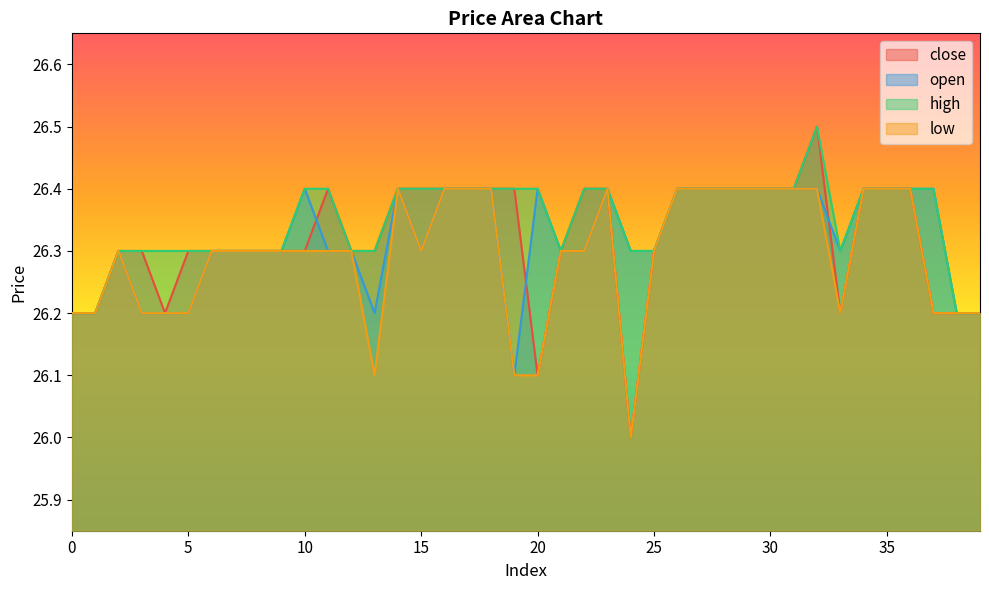

At which category does close reach its first local valley?

4